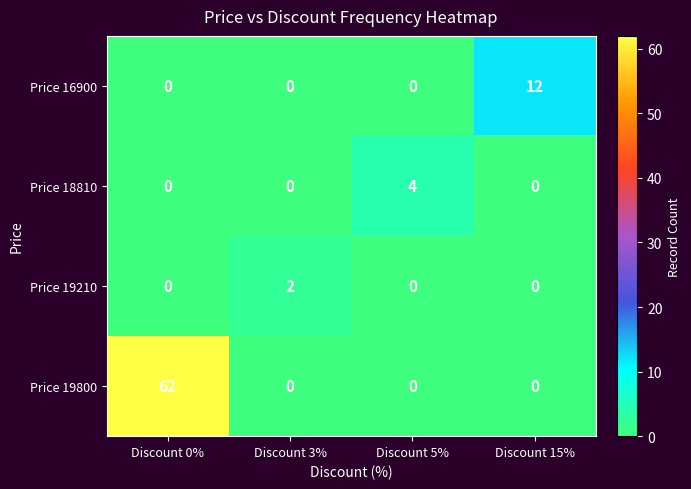

Count the number of data series in this chart.

4